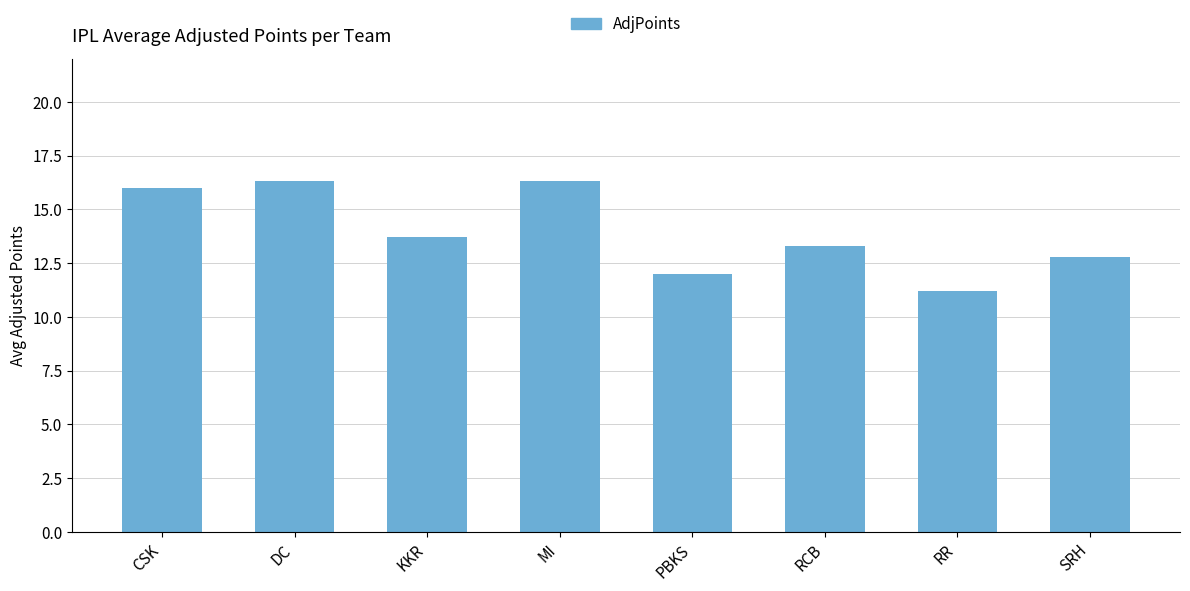

Is it true that the value at SRH is 3.5?

False